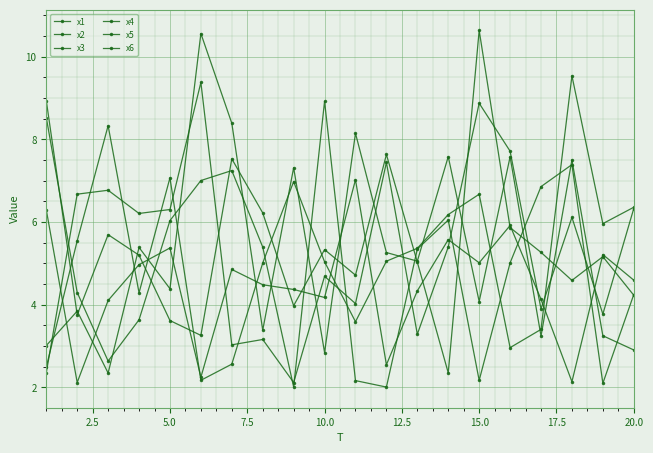

How many lines are shown in the chart?

6